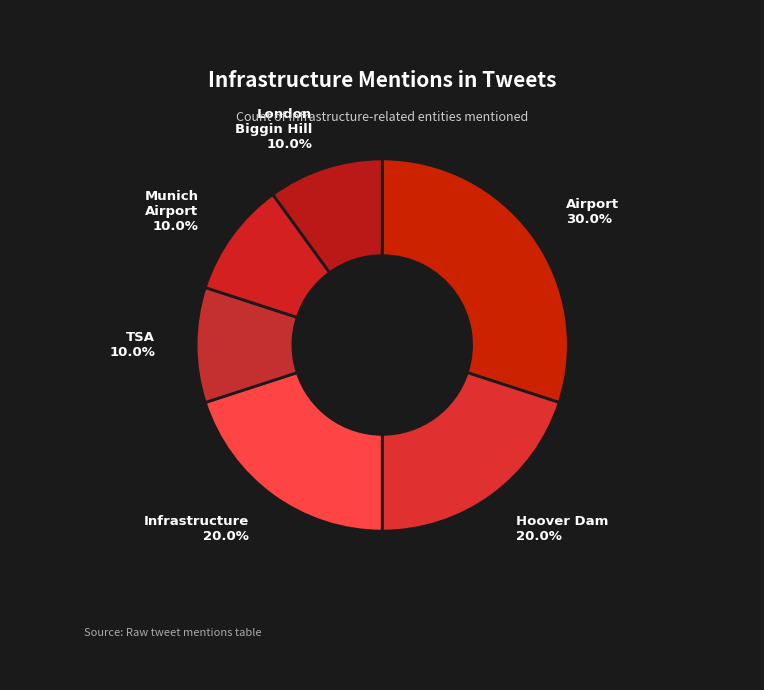

Approximately how many times larger is the value at Airport compared to Munich Airport?

3.0